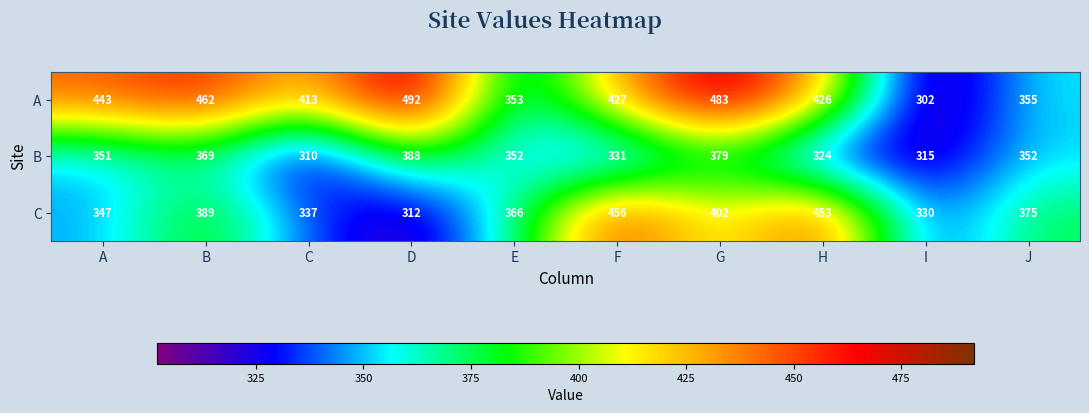

What is the maximum value shown in the chart?

492